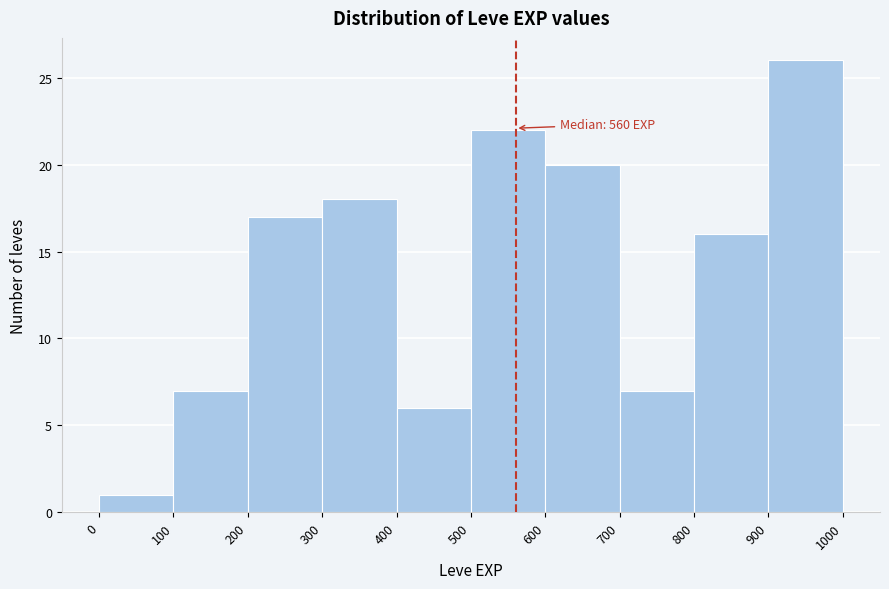

Which range on the x-axis has the tallest bar?

900 to 1000